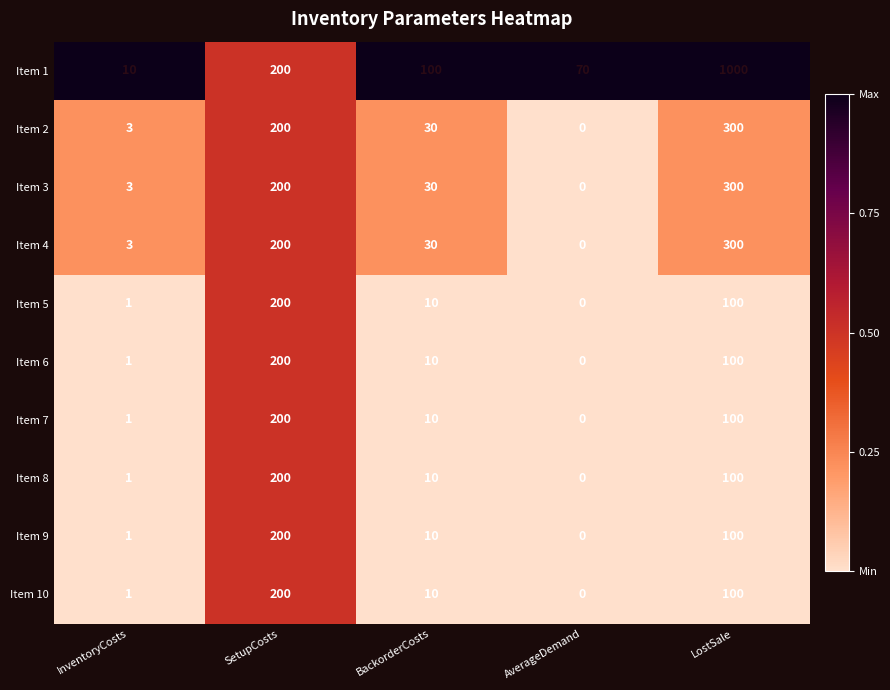

At which label is Item 6 closest to 100?

LostSale